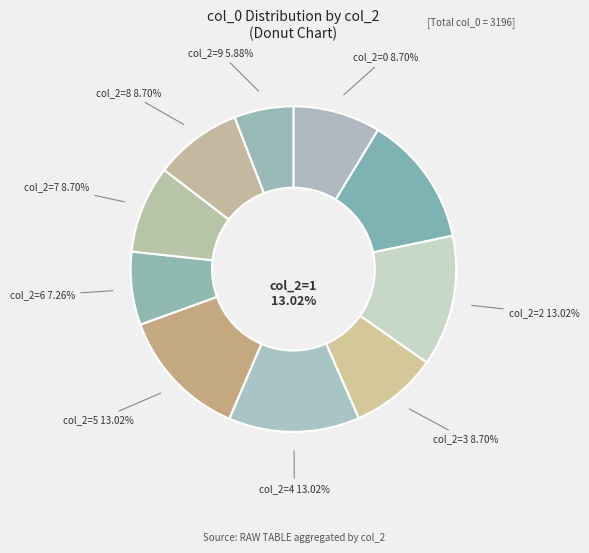

How many slices are in this pie chart?

10